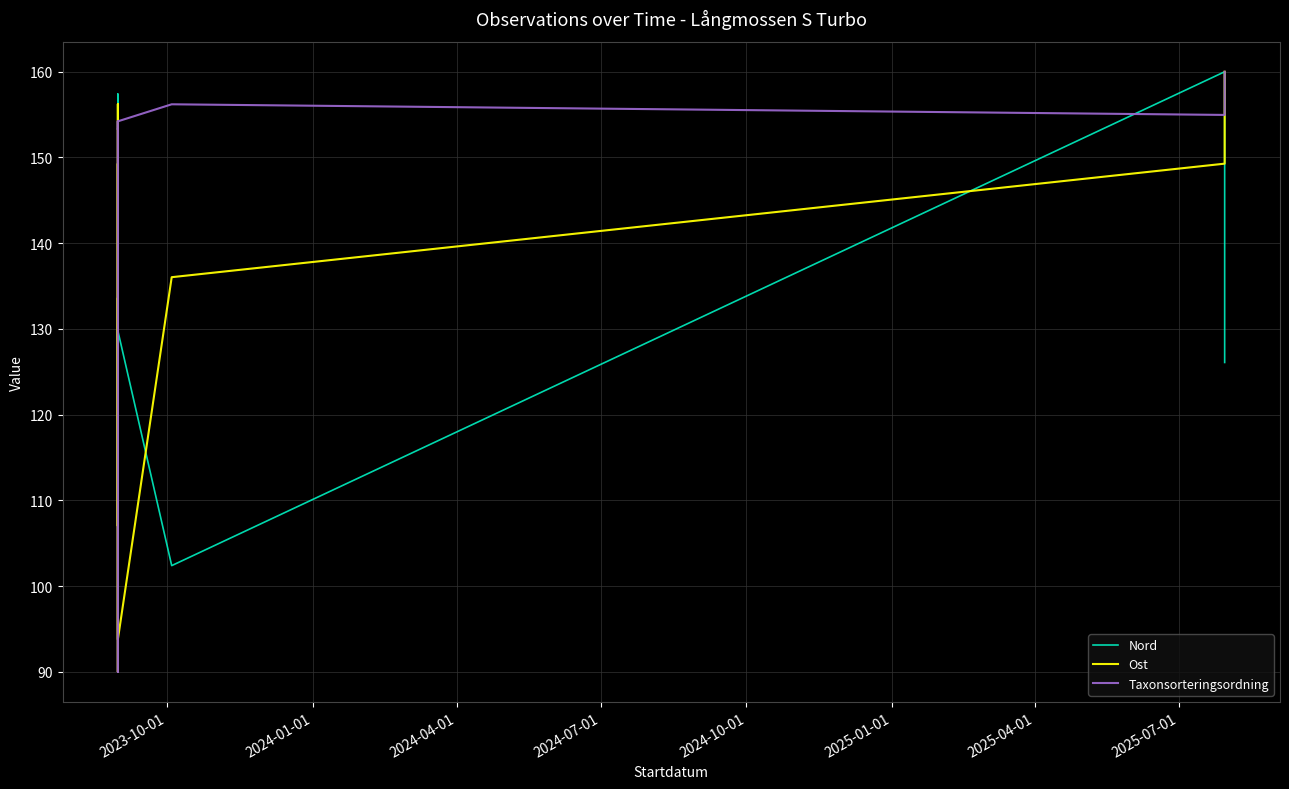

How many lines are shown in the chart?

3